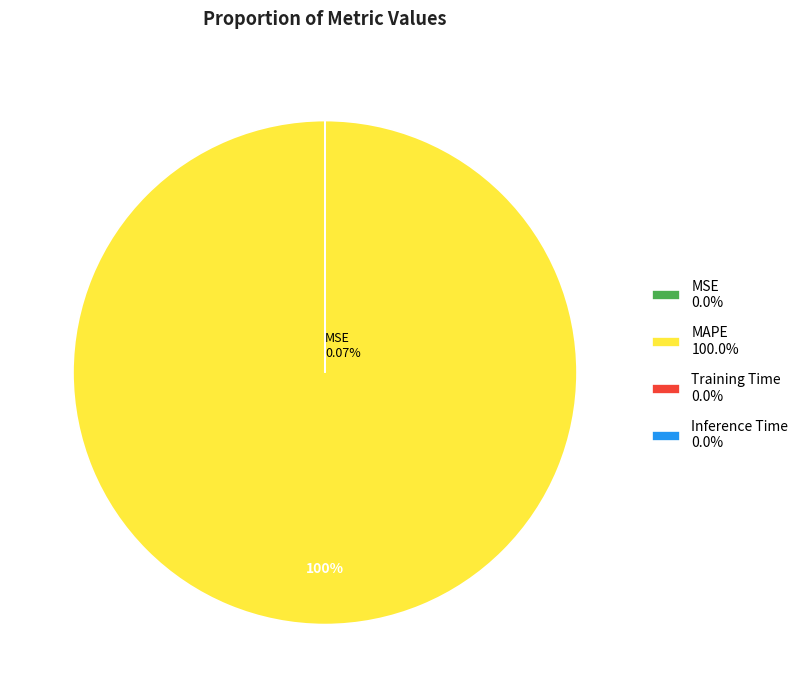

How many slices are in this pie chart?

4